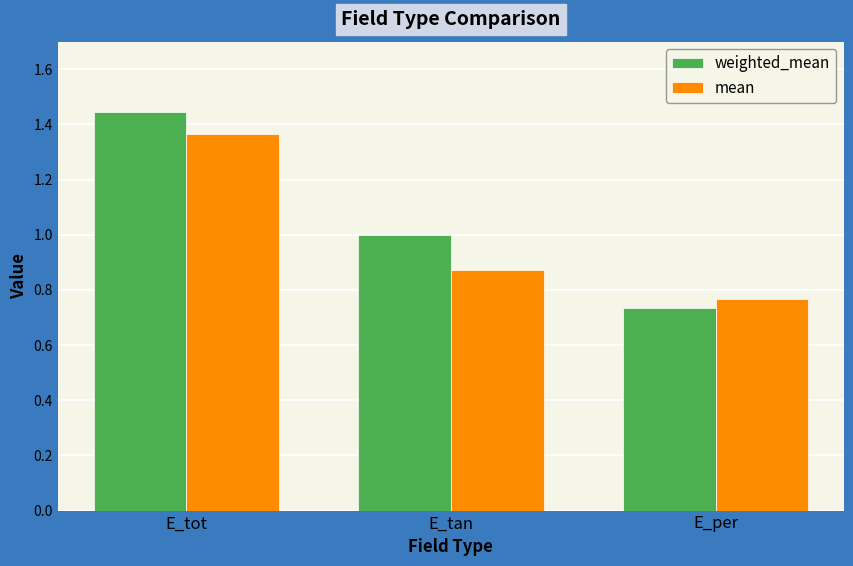

Where is mean nearest to the value 1?

E_tan